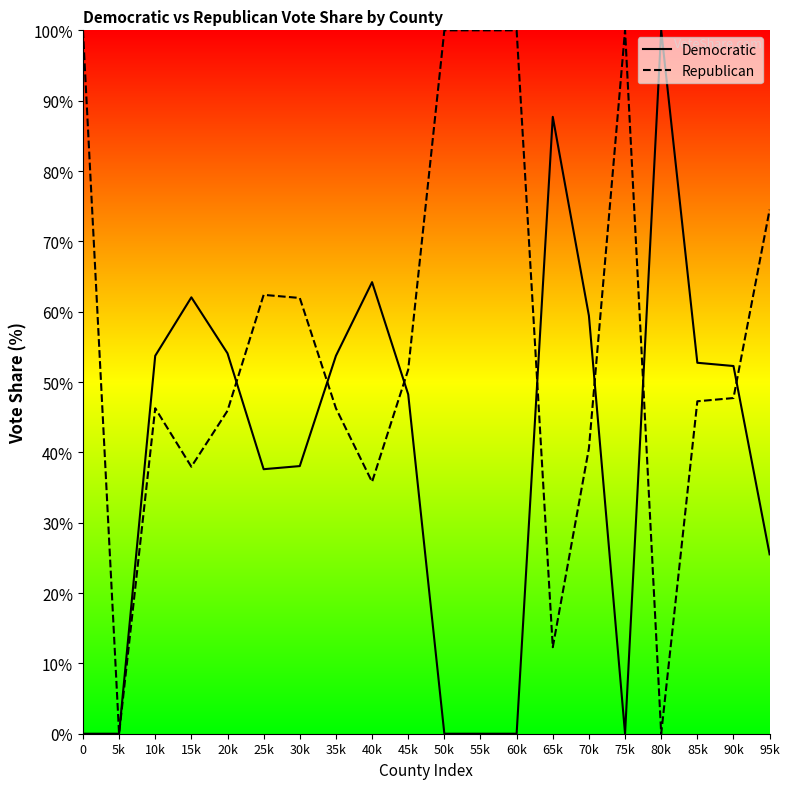

Reading left to right, list all the values displayed in this chart.

Democratic: 0.0	0.0	53.7	62.0	54.1	37.6	38.1	53.7	64.2	48.2	0.0	0.0	0.0	87.7	59.4	0.0	100.0	52.7	52.3	25.5
Republican: 100.0	0.0	46.3	38.0	45.9	62.4	61.9	46.3	35.8	51.8	100.0	100.0	100.0	12.3	40.6	100.0	0.0	47.3	47.7	74.5